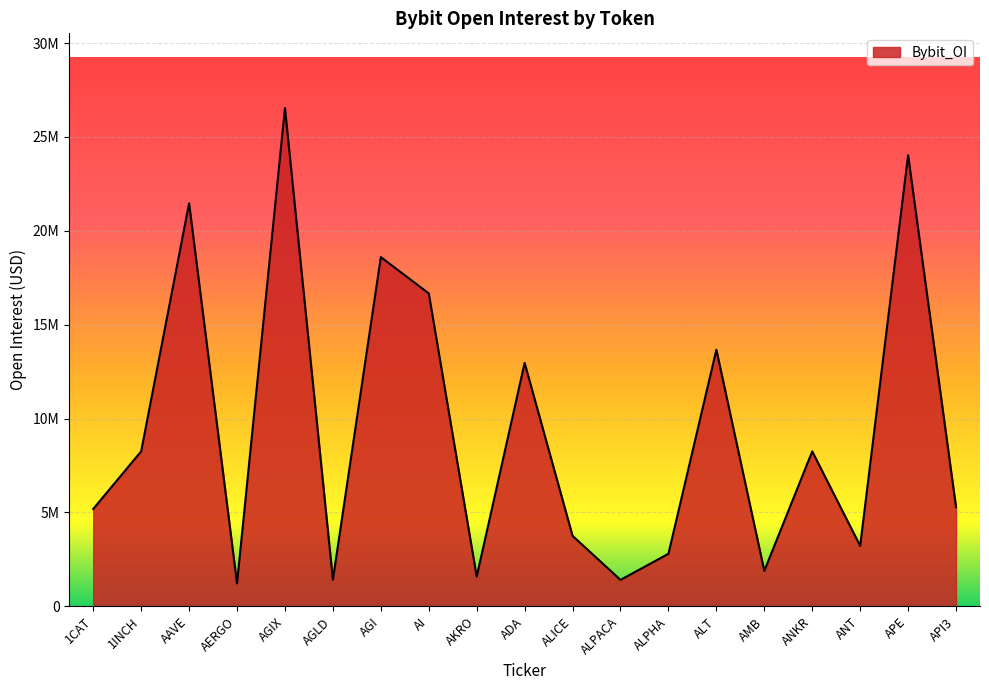

List the labels in order of value, smallest first.

AERGO, ALPACA, AGLD, AKRO, AMB, ALPHA, ANT, ALICE, 1CAT, API3, ANKR, 1INCH, ADA, ALT, AI, AGI, AAVE, APE, AGIX